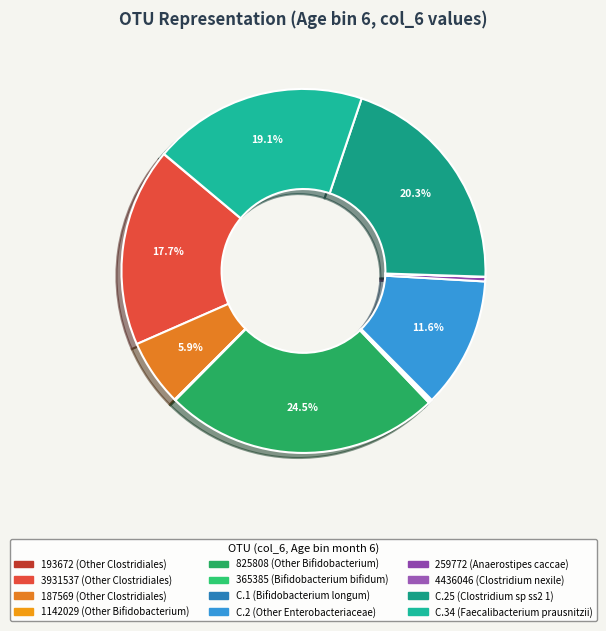

To the nearest percent, what is the difference between the C.2 (Other Enterobacteriaceae) and 1142029 (Other Bifidobacterium) slice percentages?

12%